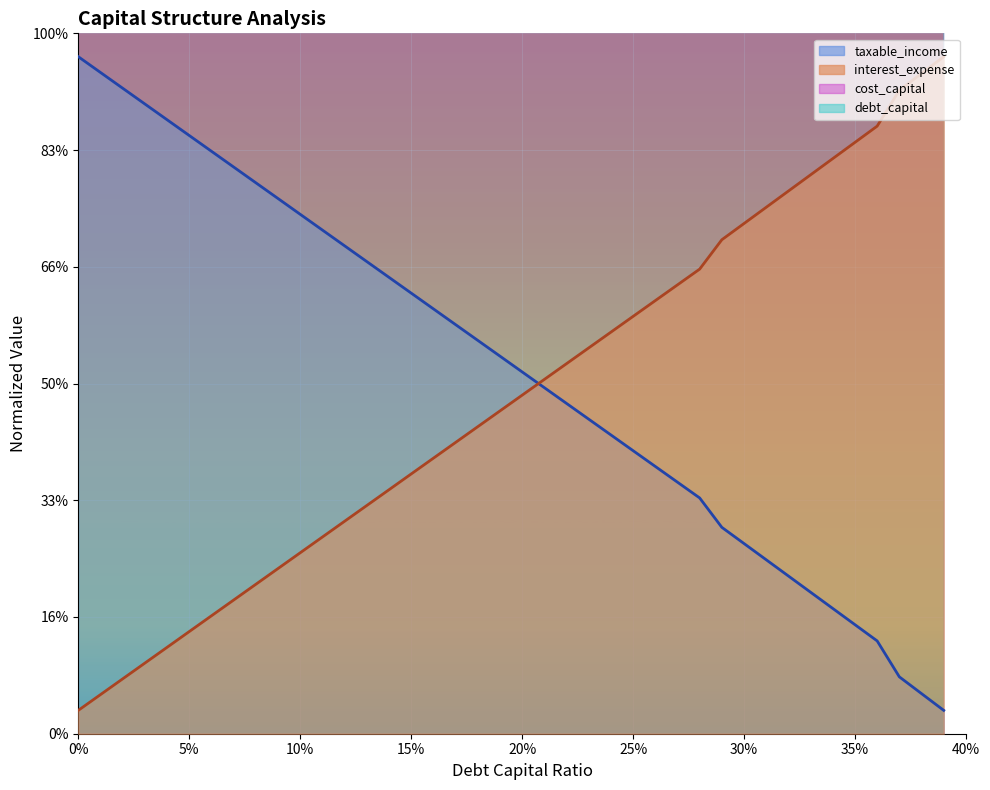

What is the value of the debt_capital point at the 35th from the left?

76230.8